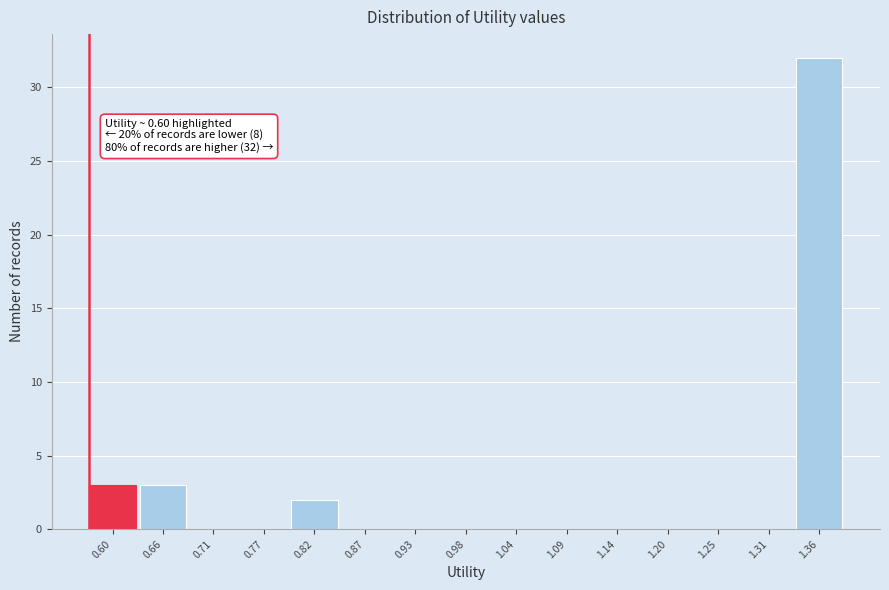

Reading left to right, transcribe all the data shown in this chart.

0.60=3	0.66=3	0.71=0	0.77=0	0.82=2	0.87=0	0.93=0	0.98=0	1.04=0	1.09=0	1.14=0	1.20=0	1.25=0	1.31=0	1.36=32